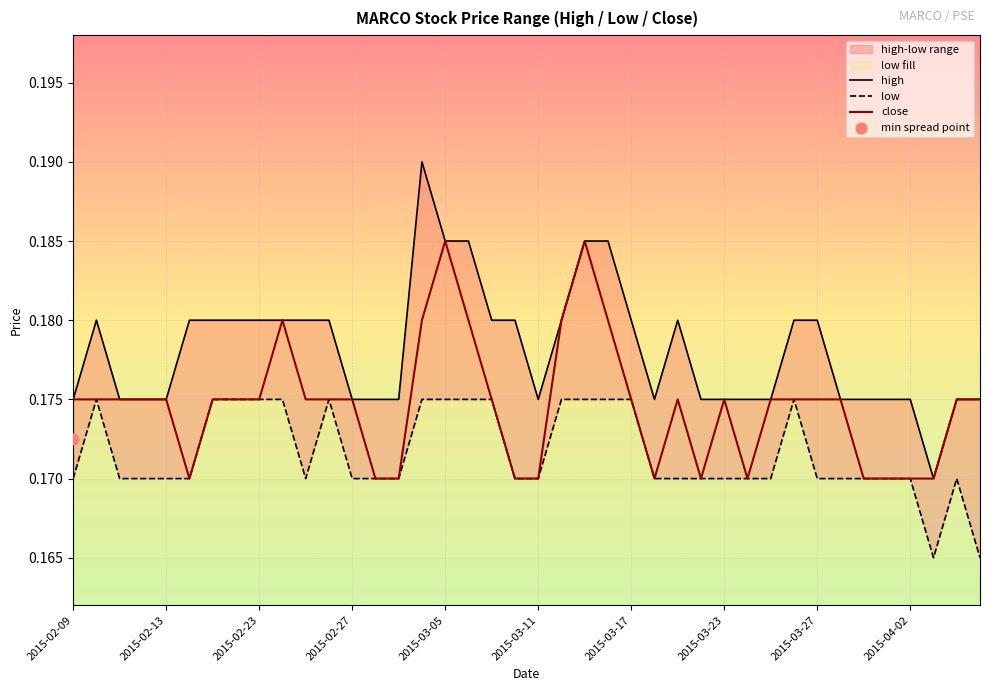

Which series has the largest total across all categories?

high